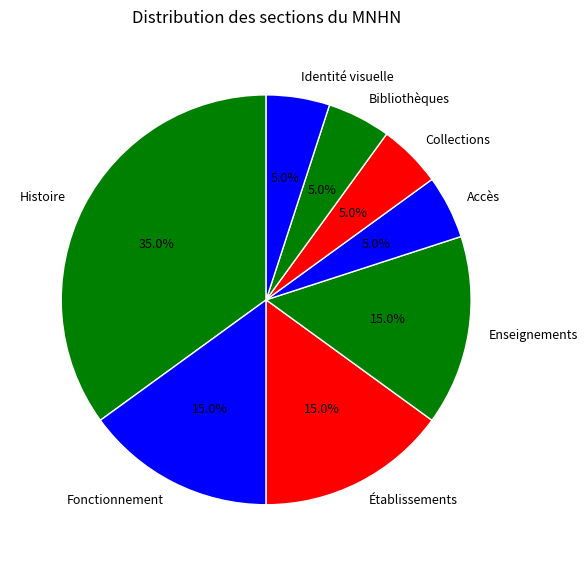

Combined, do Bibliothèques and Identité visuelle account for over 50%?

No